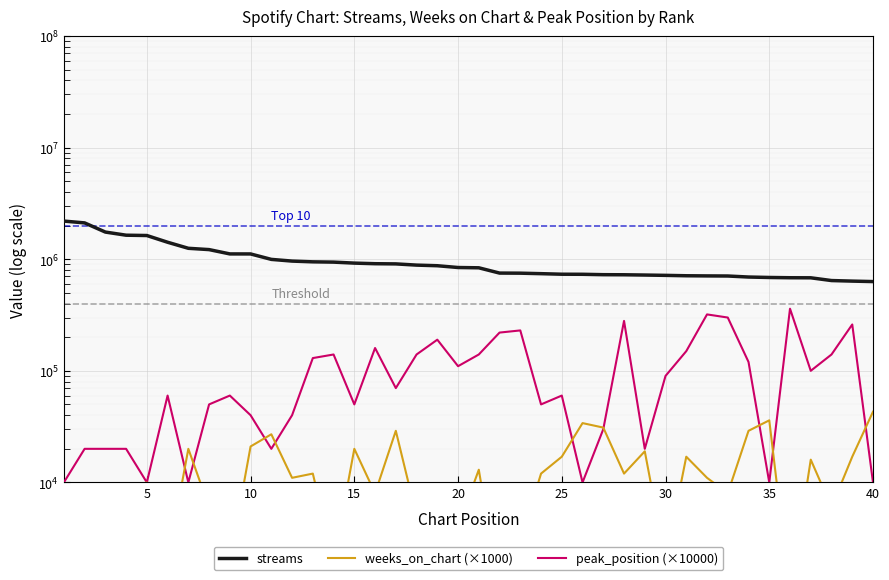

Rank the series by their maximum value, from highest to lowest.

streams, peak_position (×10000), weeks_on_chart (×1000)